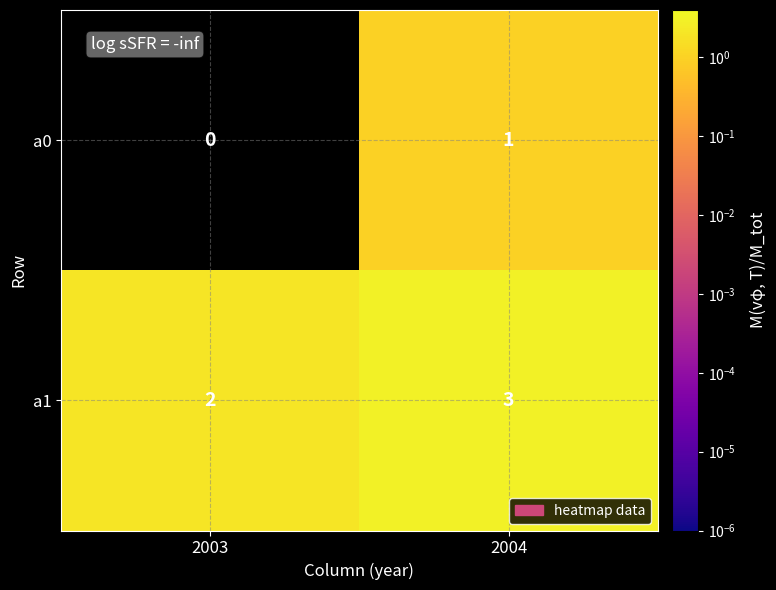

At which label is a1 closest to 2?

2003